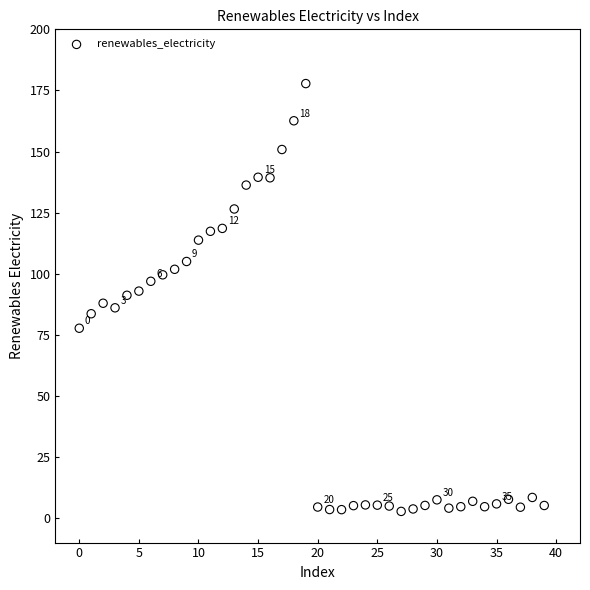

What is the range of Y values (max minus min)?

175.0